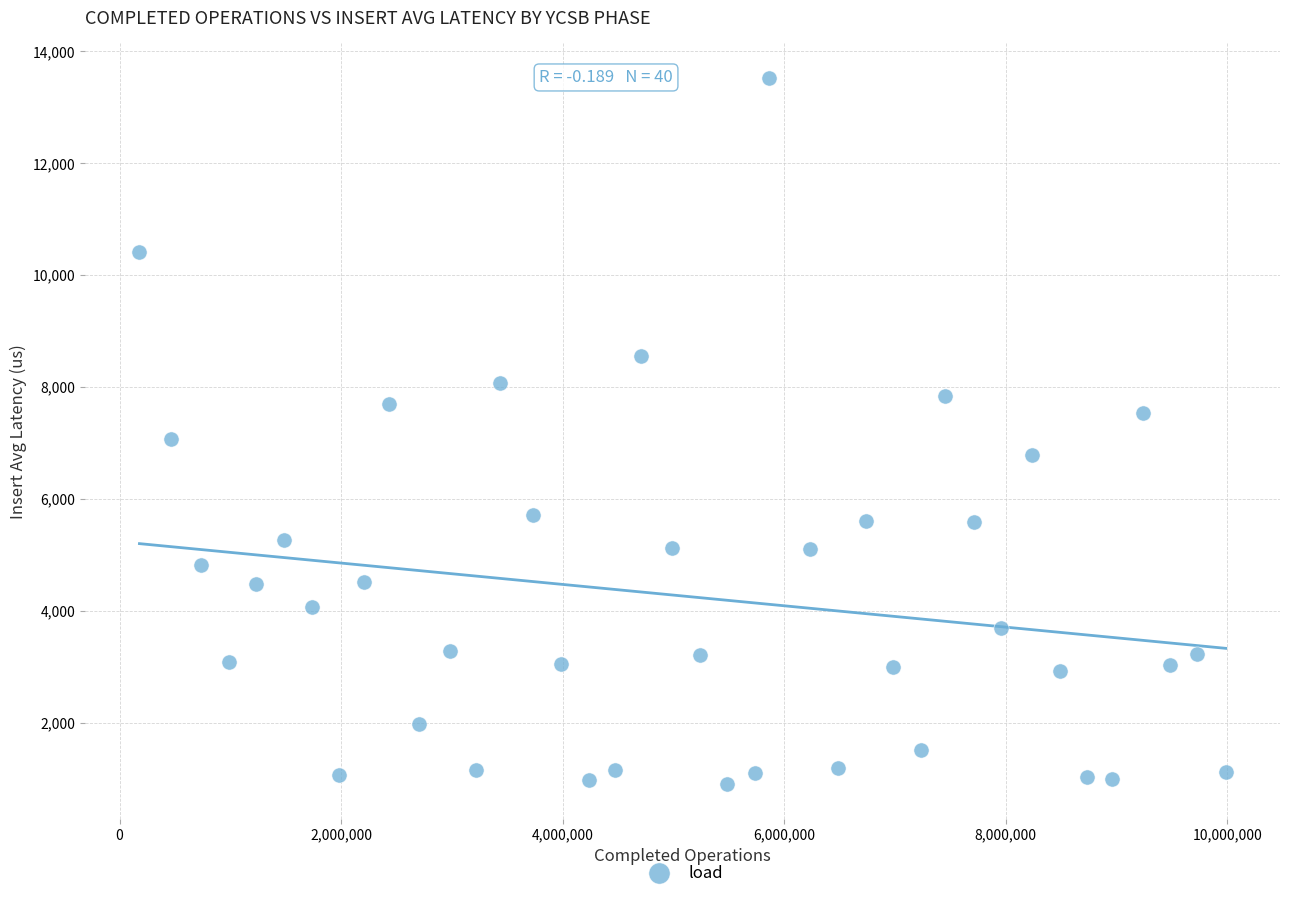

What is the range of X values (max minus min)?

9805917.0